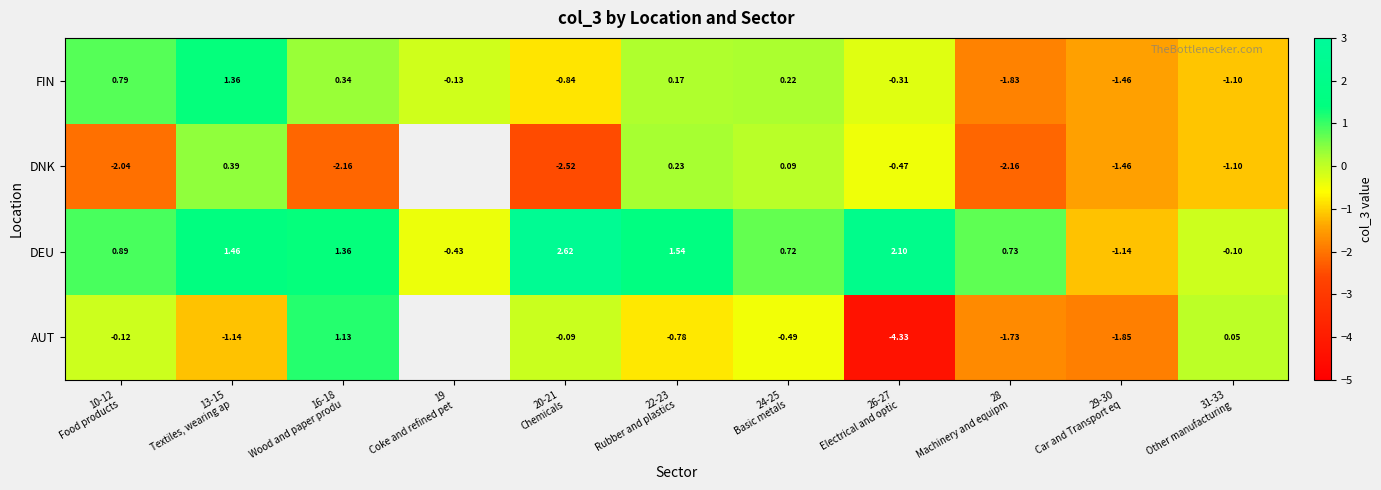

What is the highest value of the row_0 series?

1.1